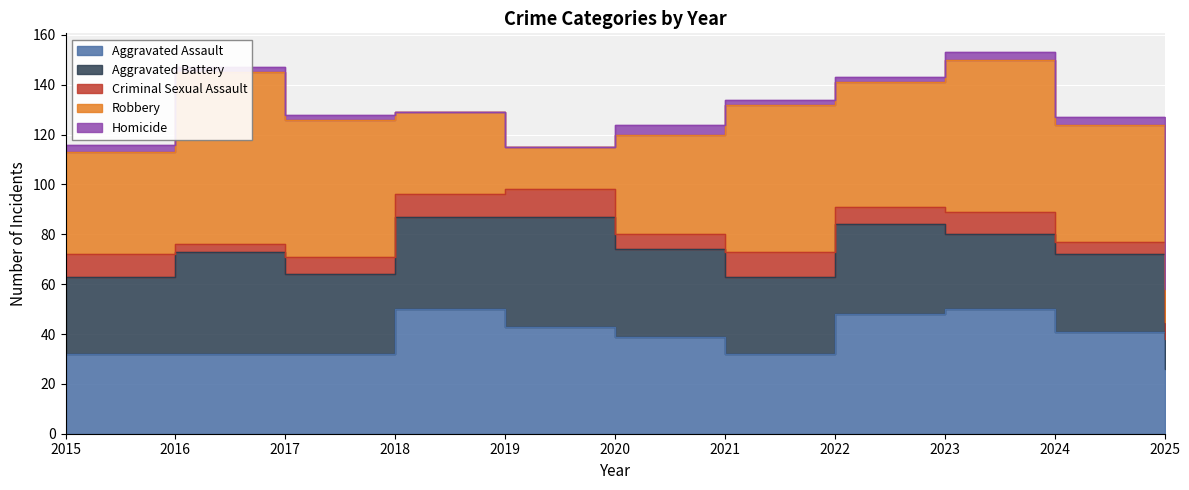

What is the sum of the Homicide values at 2022 and 2024?

5